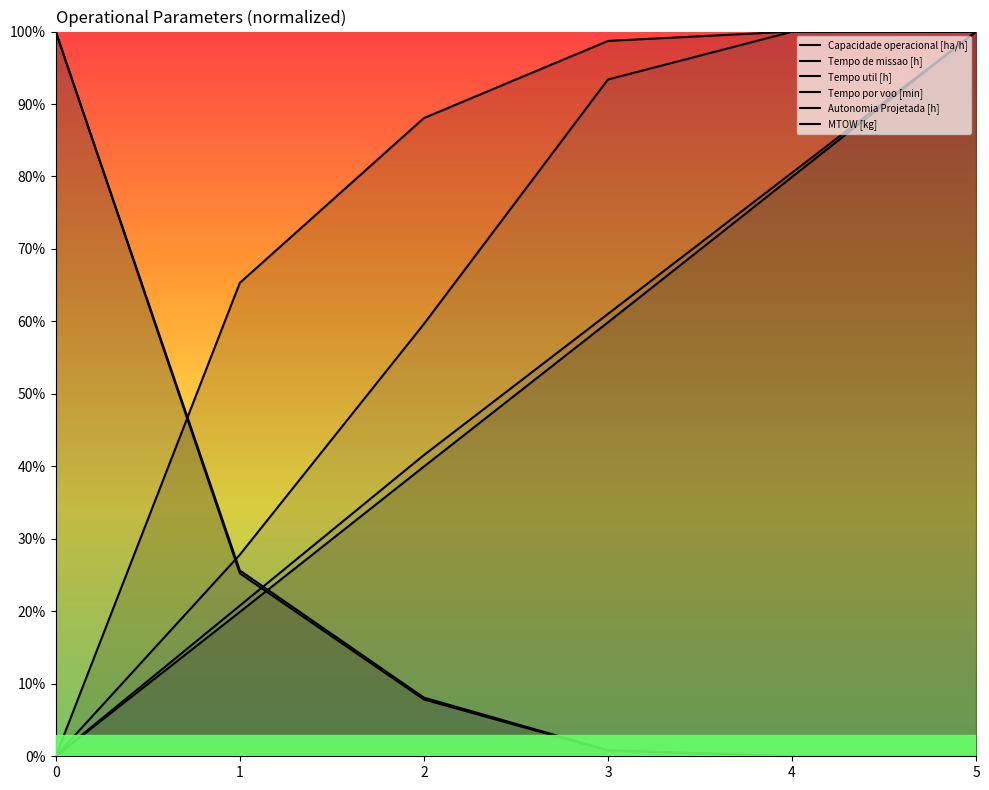

True or false: Capacidade operacional [ha/h] has more than 2 interior local peaks.

False